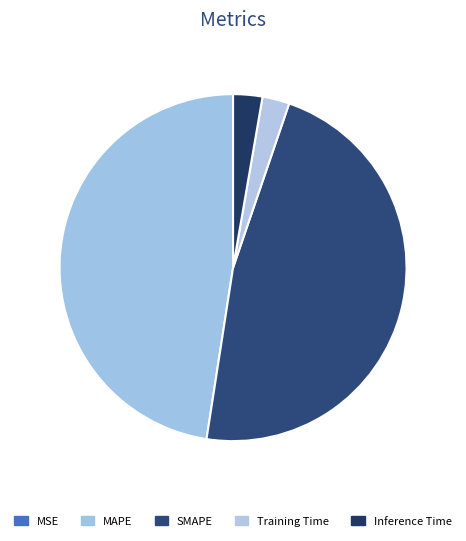

To the nearest percent, what portion does Inference Time represent?

3%